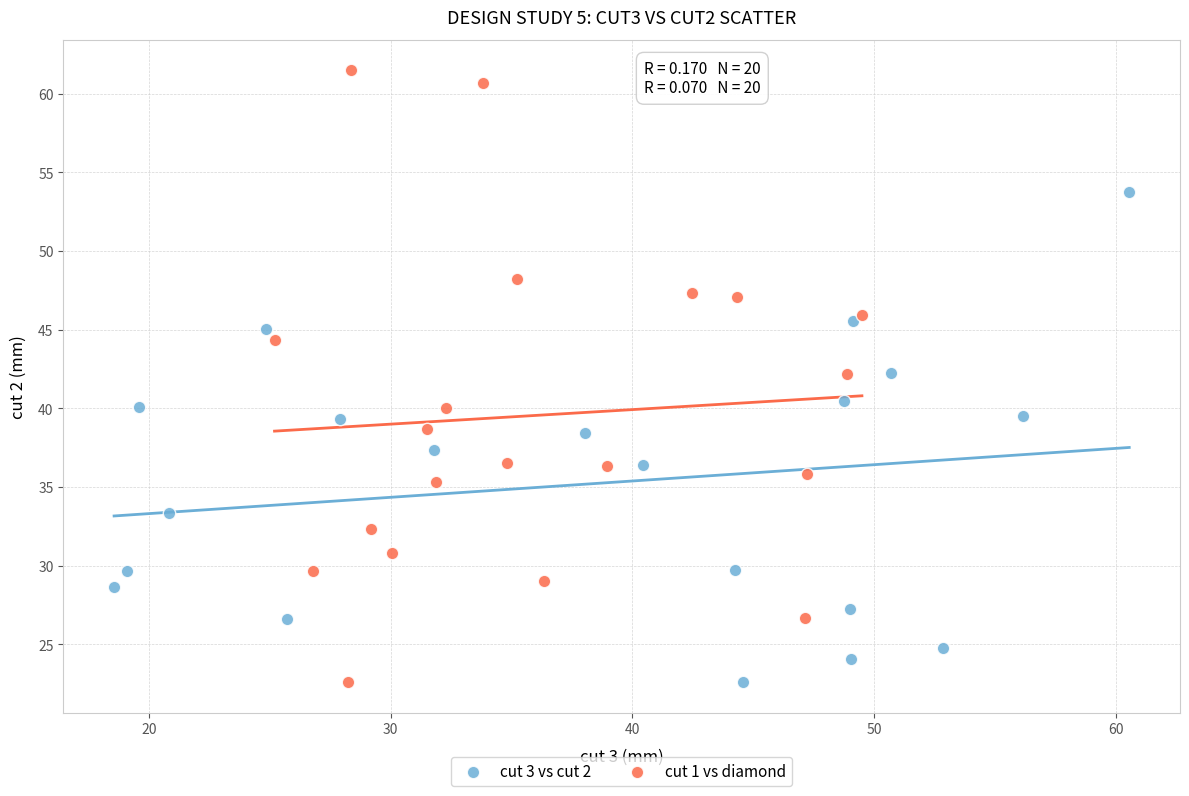

Which series contains the highest Y value?

cut 1 vs diamond